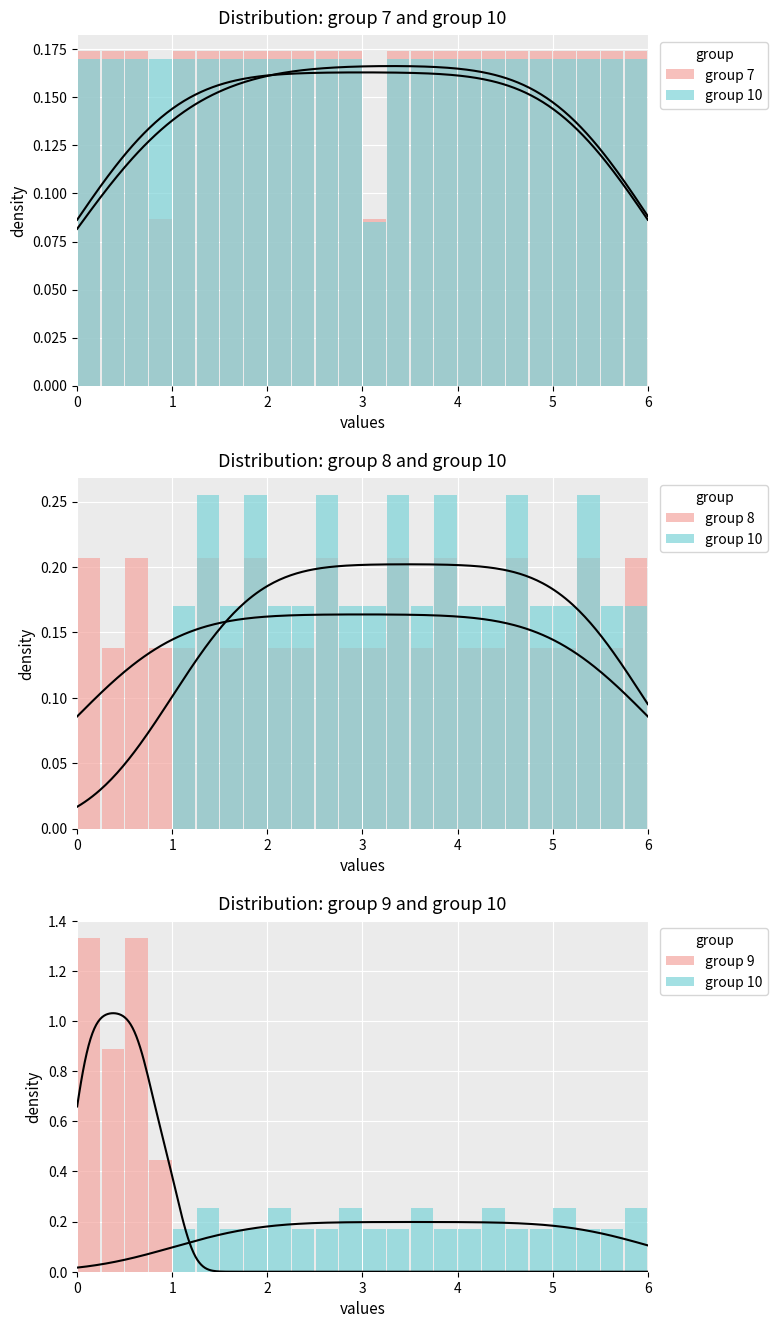

What is the value of the group 8 bar at the 21st from the left?

0.1